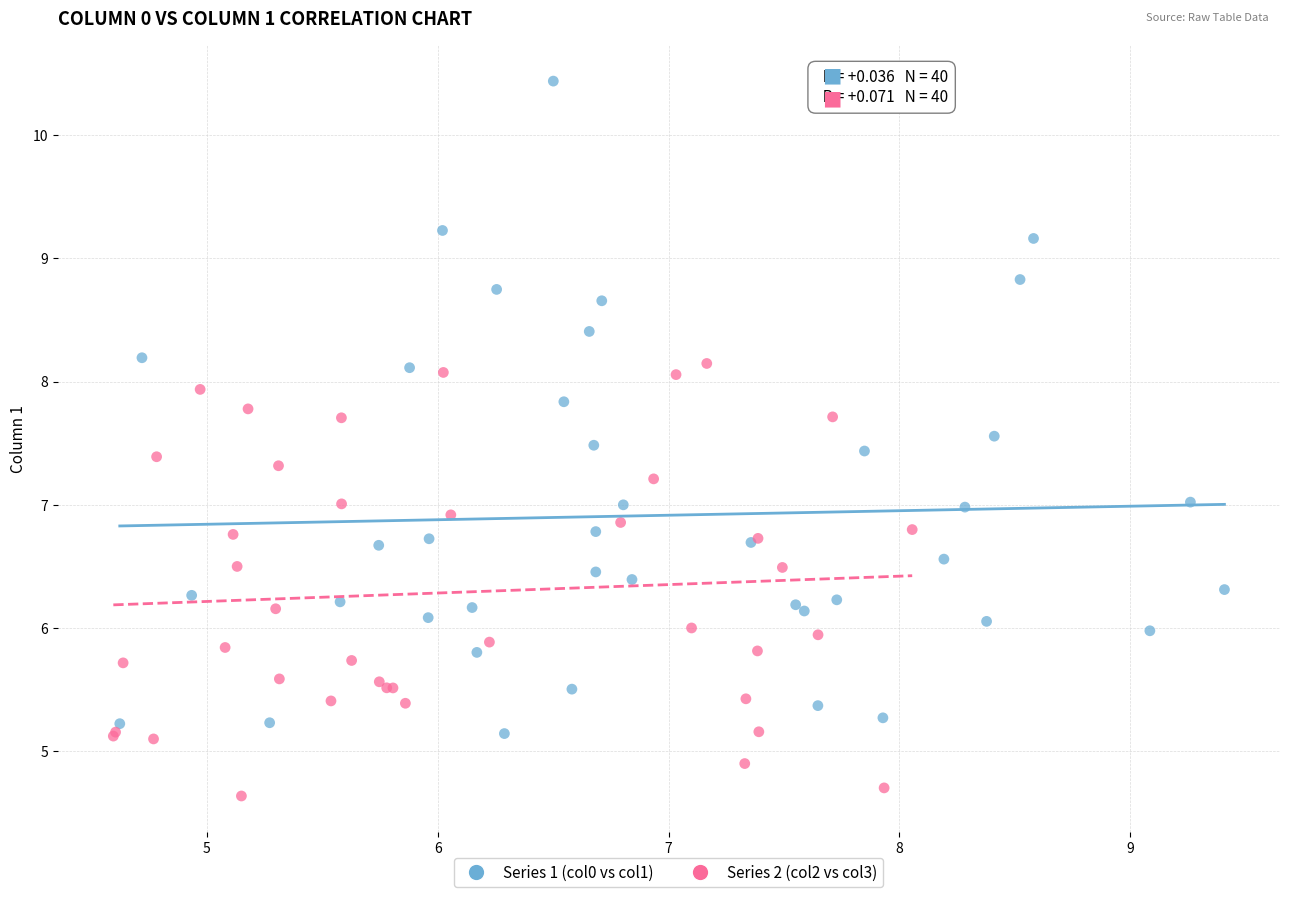

Which series contains the highest Y value?

Series 1 (col0 vs col1)